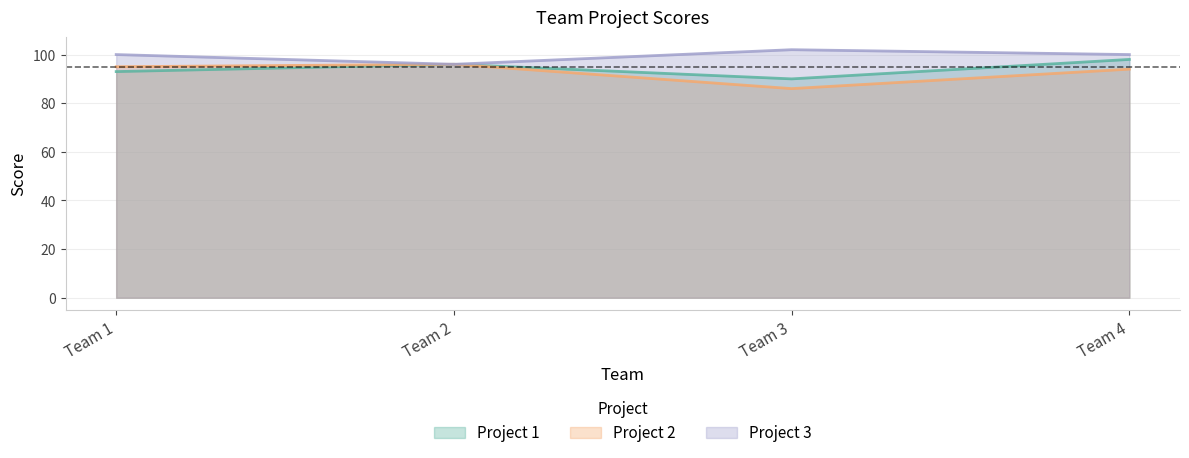

Rank the series by their average value, from lowest to highest.

Project 2, Project 1, Project 3